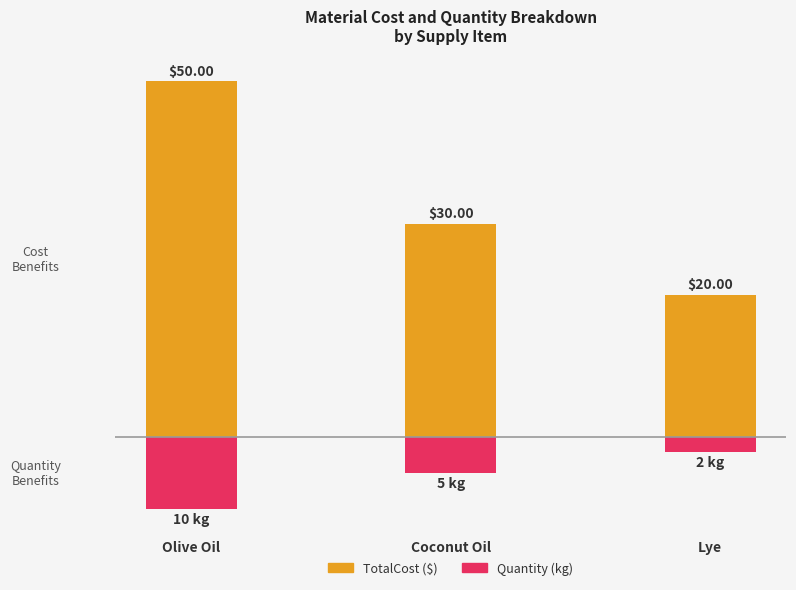

List the labels in order of Quantity value, largest first.

Lye, Coconut Oil, Olive Oil